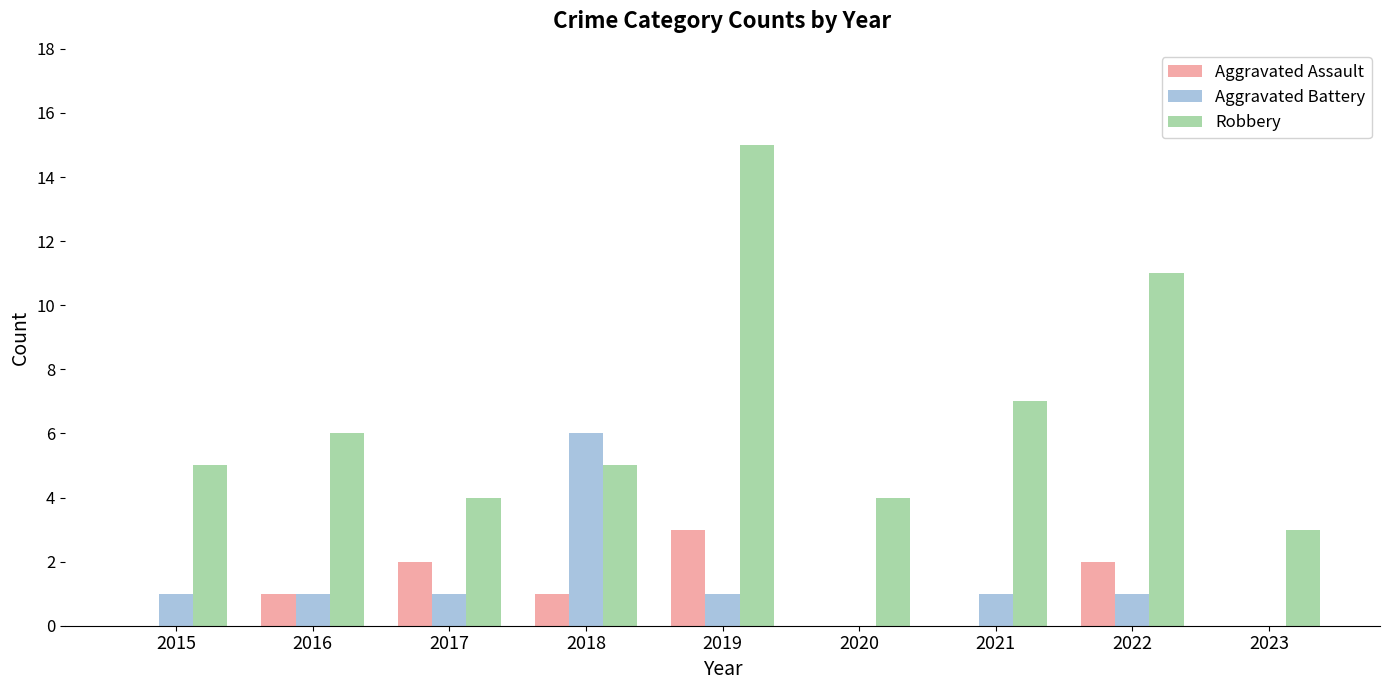

Reading left to right, what are all the values shown in this chart?

Aggravated Assault: 0	1	2	1	3	0	0	2	0
Aggravated Battery: 1	1	1	6	1	0	1	1	0
Robbery: 5	6	4	5	15	4	7	11	3